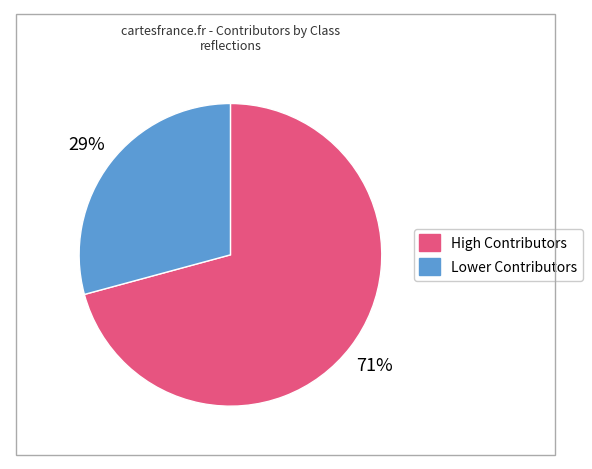

To the nearest percent, what is the average slice percentage?

50%